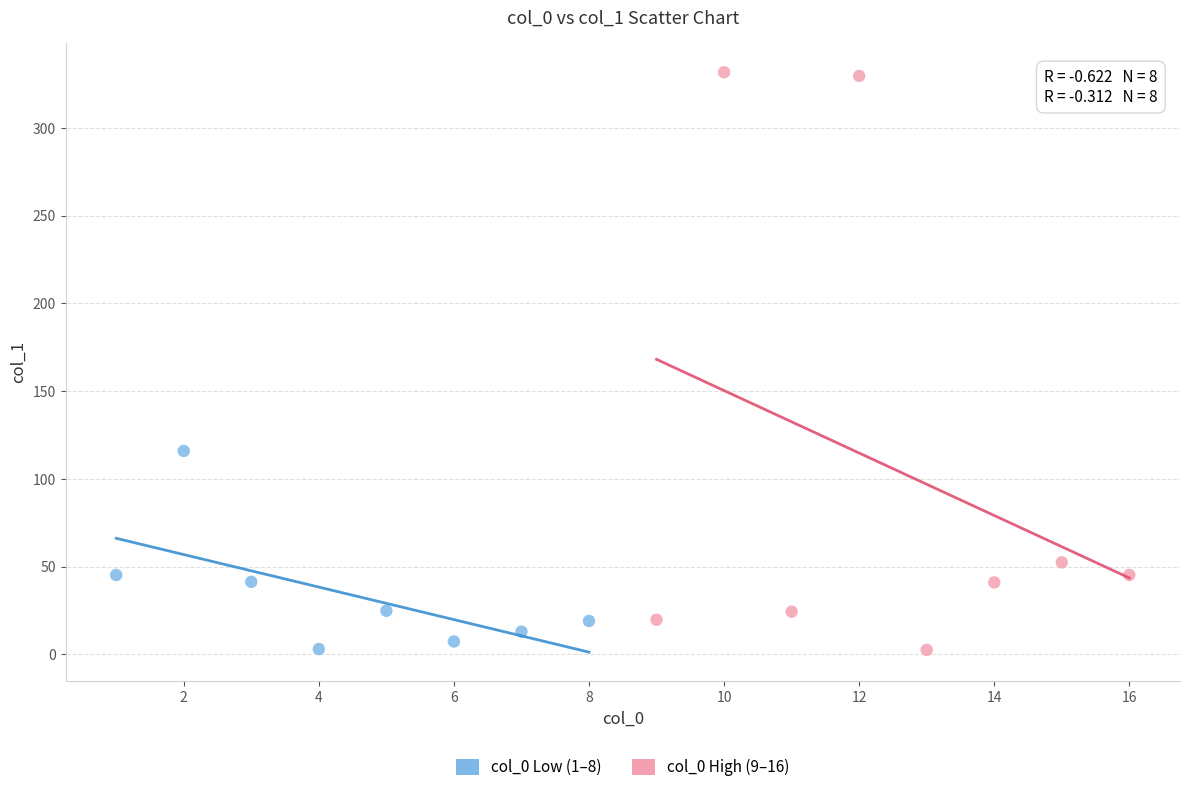

What are all the series names shown in the legend?

col_0 Low (1–8), col_0 High (9–16)